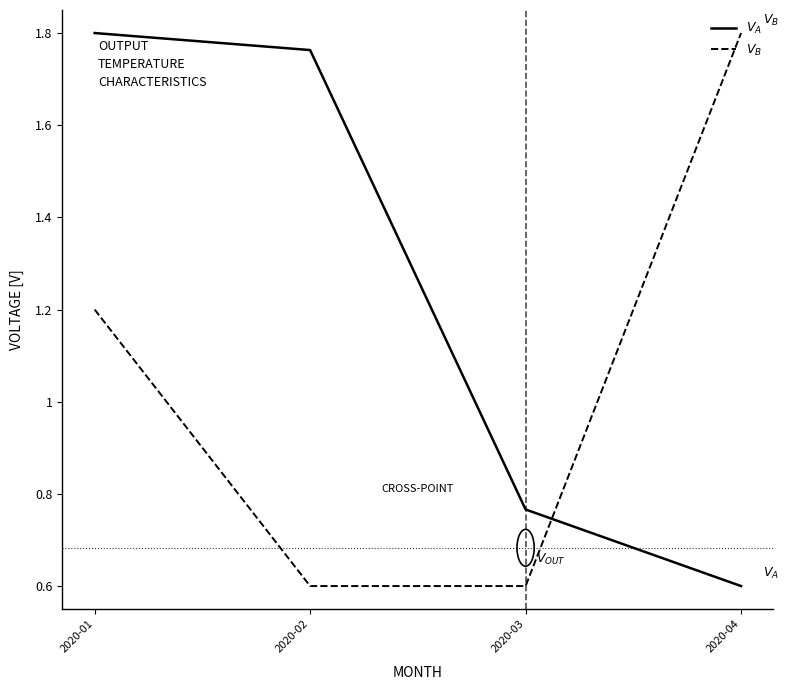

At how many categories does at least one series exceed 1?

3